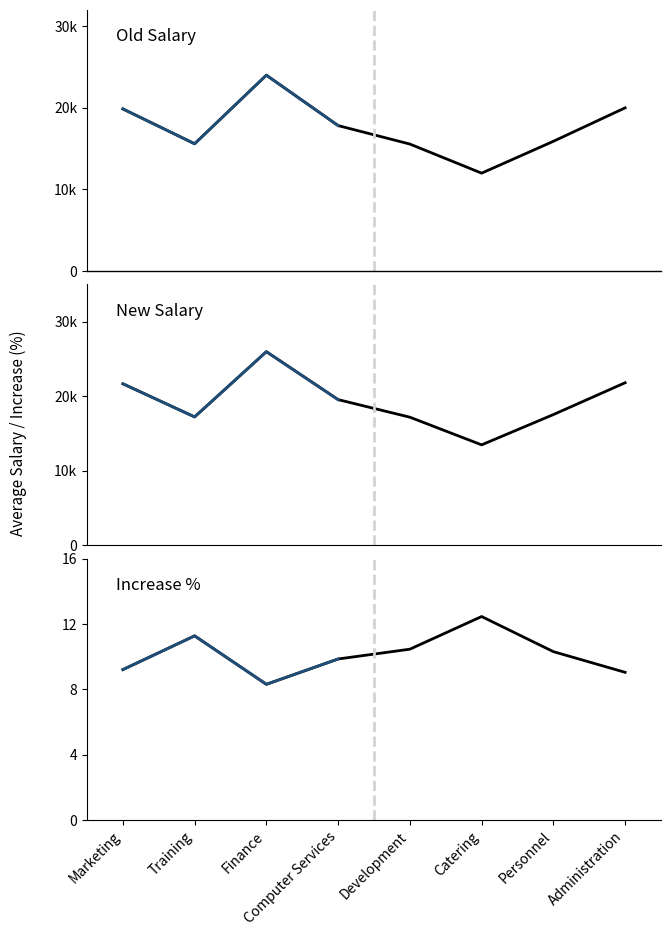

List the labels in order of New Salary value, smallest first.

Catering, Development, Training, Personnel, Computer Services, Marketing, Administration, Finance